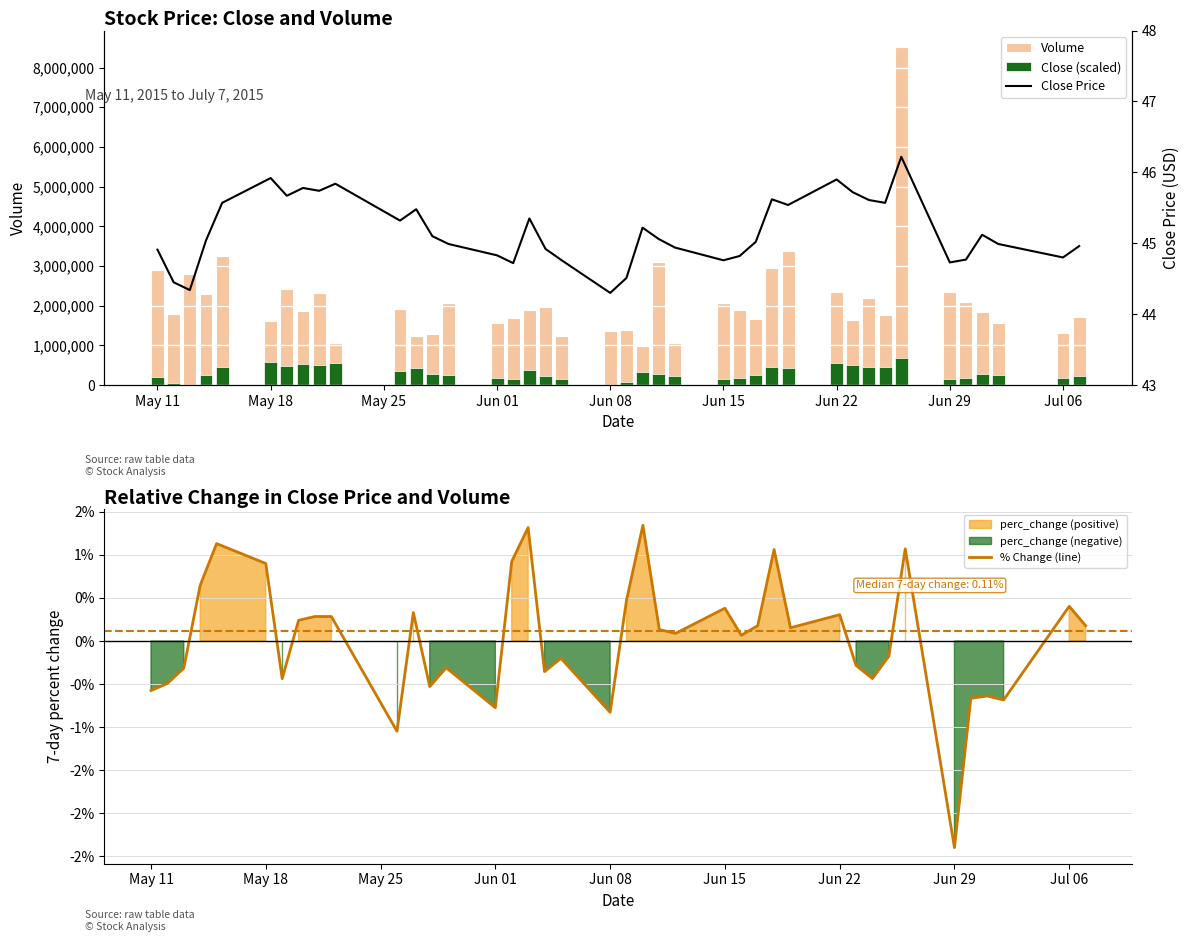

Reading left to right, extract all data points from this chart.

Volume: 2890900.0	1780600.0	2797300.0	2299000.0	3245400.0	1621500.0	2410500.0	1863900.0	2316300.0	1061000.0	1910300.0	1236800.0	1295300.0	2076300.0	1554300.0	1687700.0	1882500.0	1955000.0	1236000.0	1362700.0	1380400.0	978400.0	3091200.0	1051700.0	2076100.0	1880900.0	1659000.0	2951000.0	3387600.0	2349700.0	1648000.0	2204900.0	1777100.0	8506400.0	2339700.0	2081200.0	1842800.0	1575100.0	1308000.0	1722400.0
Close (scaled): 216204.5	53165.7	14177.7	262281.1	450130.2	574181.0	485572.8	524560.8	510384.5	545827.1	361522.0	418231.3	283546.0	244559.8	187850.5	148862.6	372154.3	219748.1	163038.8	0.0	74430.6	326079.0	269369.8	226837.1	163038.8	184305.5	255192.1	467851.5	439497.6	567093.8	503295.5	464307.9	450130.2	680512.0	152406.5	166583.8	290635.0	244559.8	177216.5	233925.8
% Change (line): -0.6	-0.5	-0.3	0.6	1.1	0.9	-0.4	0.2	0.3	0.3	-1.0	0.3	-0.5	-0.3	-0.8	0.9	1.3	-0.4	-0.2	-0.8	0.5	1.3	0.1	0.1	0.4	0.1	0.2	1.1	0.2	0.3	-0.3	-0.4	-0.2	1.1	-2.4	-0.7	-0.6	-0.7	0.4	0.2
Close Price: 44.9	44.5	44.3	45.0	45.6	45.9	45.7	45.8	45.7	45.8	45.3	45.5	45.1	45.0	44.8	44.7	45.3	44.9	44.8	44.3	44.5	45.2	45.1	44.9	44.8	44.8	45.0	45.6	45.5	45.9	45.7	45.6	45.6	46.2	44.7	44.8	45.1	45.0	44.8	45.0